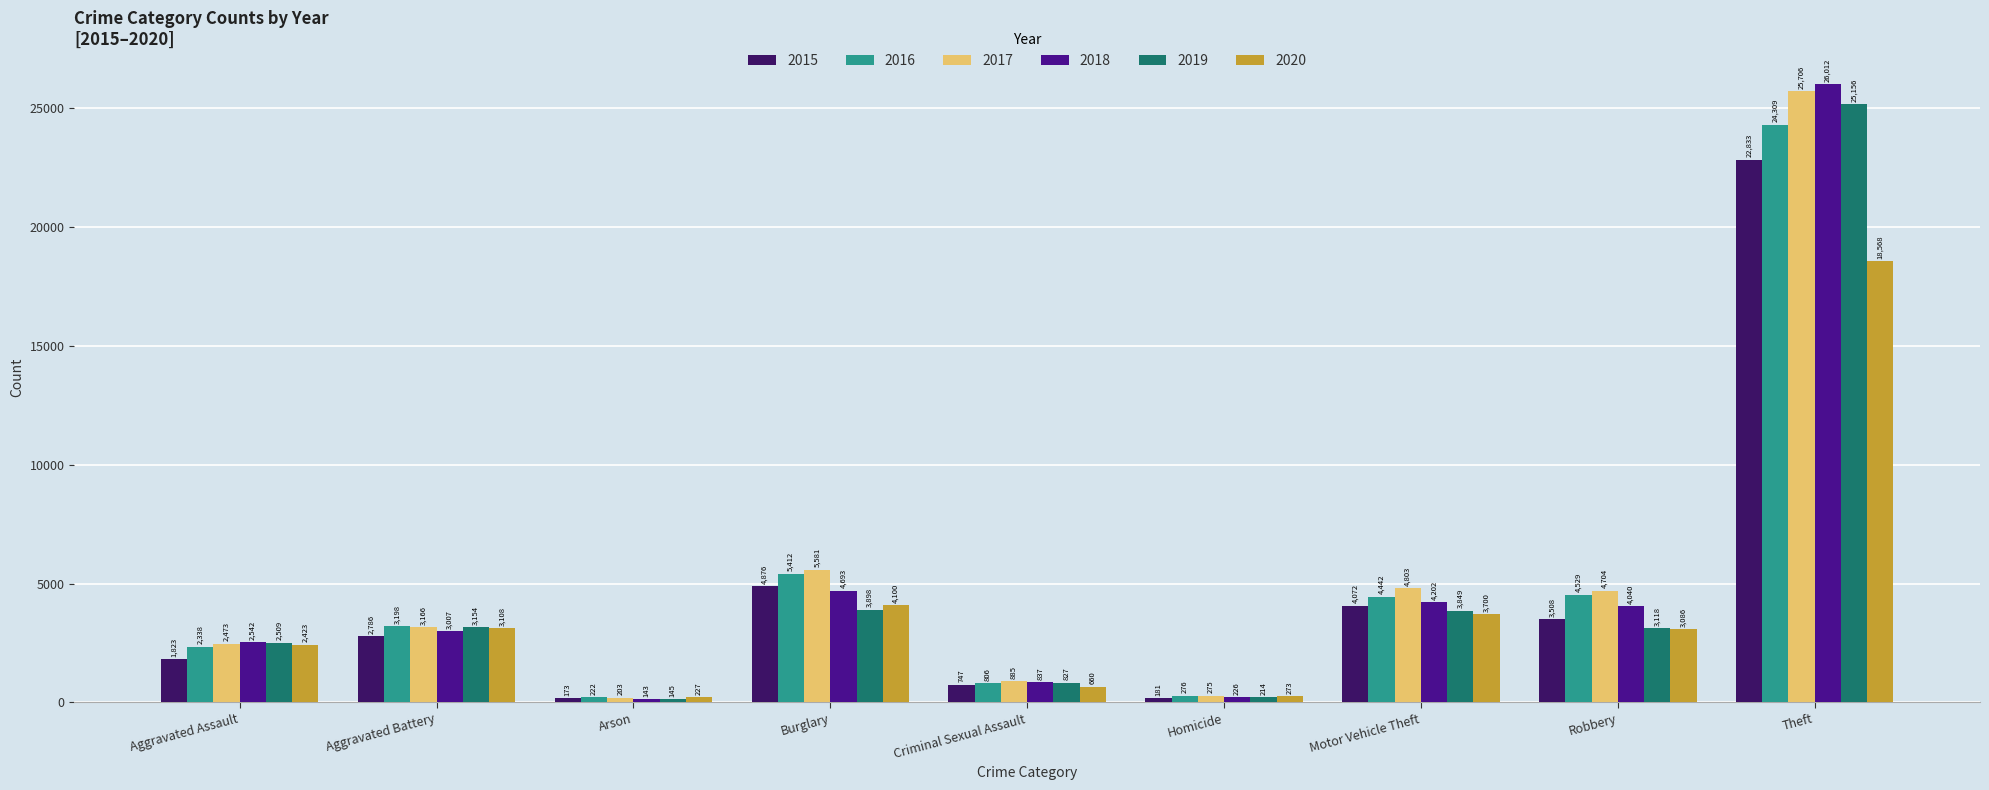

How many bars are there in total?

54